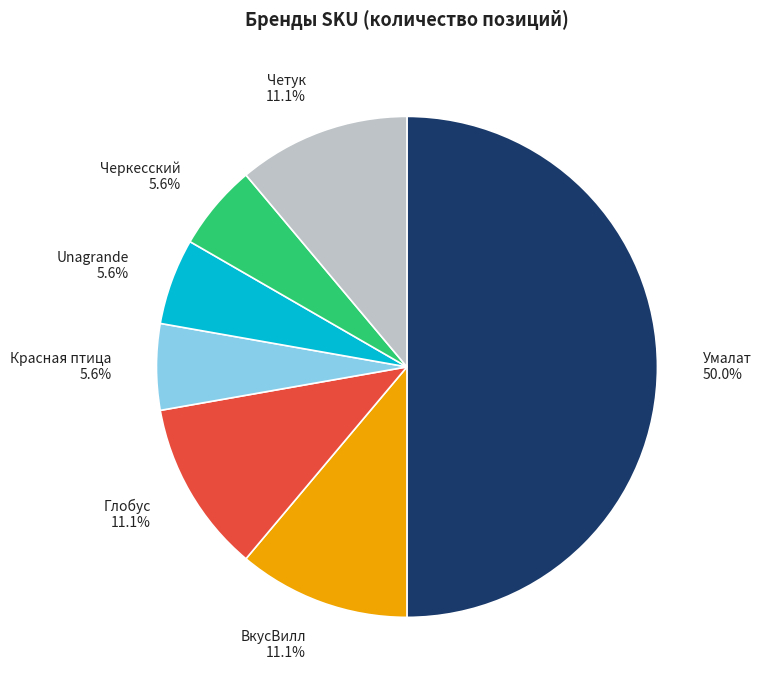

Which has a higher value, Глобус or Unagrande?

Глобус